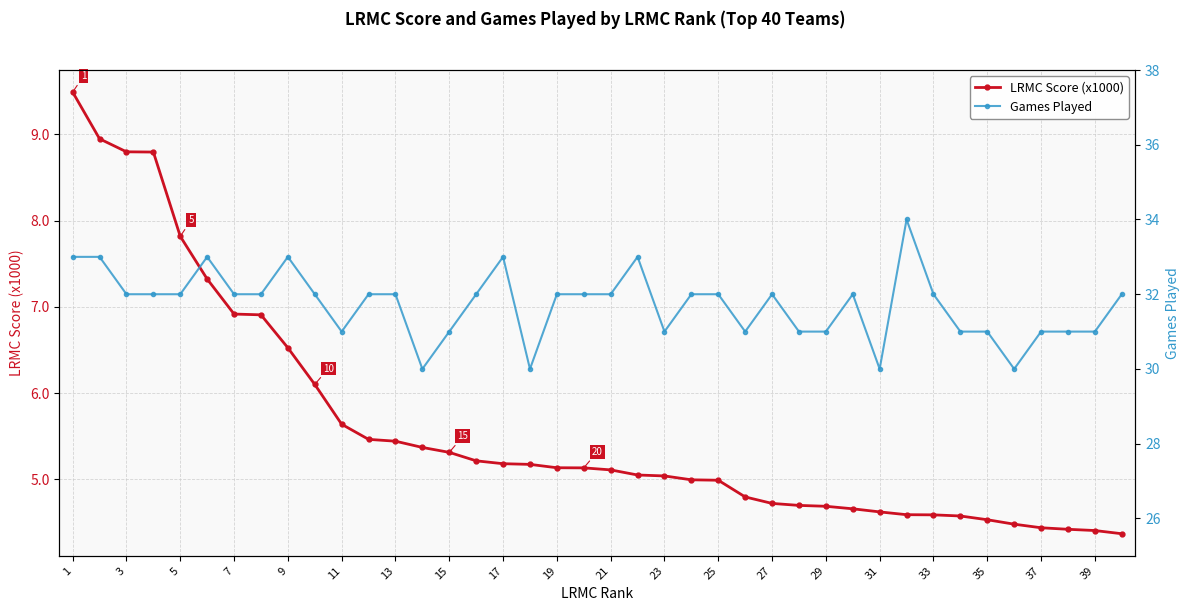

The value of LRMC Score (x1000) at 23 is 5.0. True or false?

True